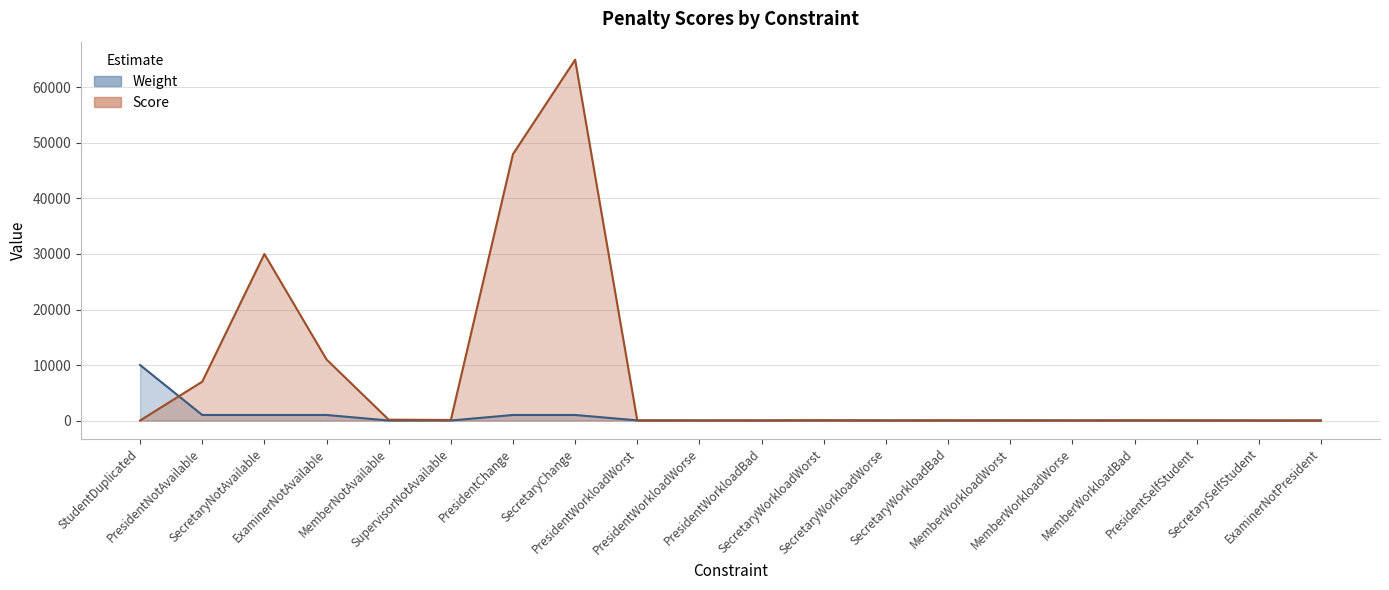

Reading right to left, list all the values displayed in this chart.

Weight: 1	1	2	10	20	30	10	20	30	10	20	30	1000	1000	5	5	1000	1000	1000	10000
Score: 0	4	20	30	0	0	30	0	30	20	0	0	65000	48000	100	155	11000	30000	7000	0